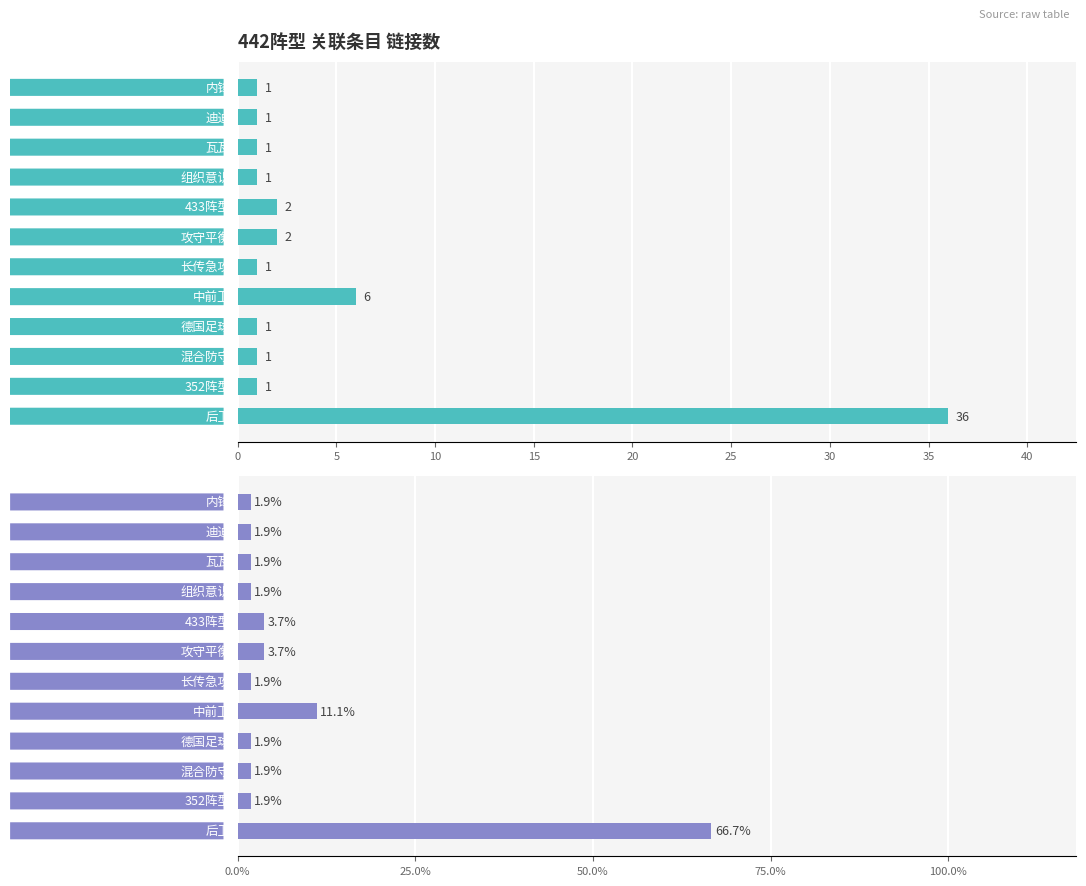

Is the value of col_5 (percentage) at 20 greater than the value of col_5 (link count) at 40?

Yes